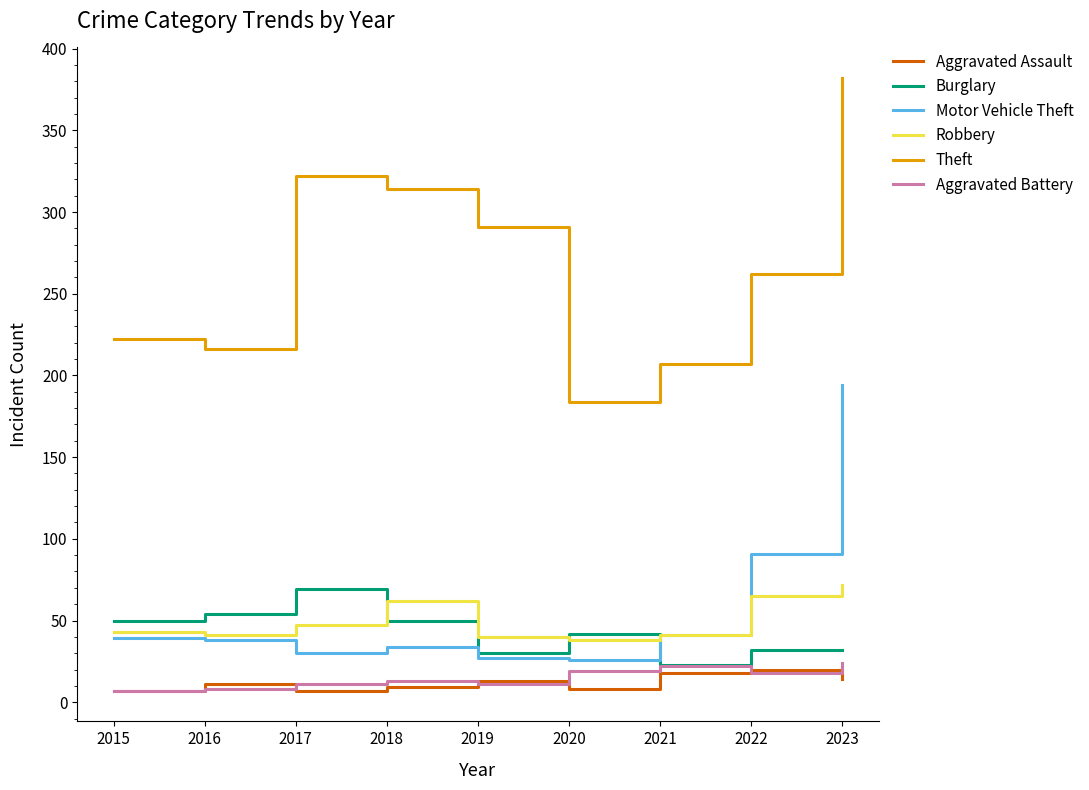

At which label is Motor Vehicle Theft closest to 110?

2022